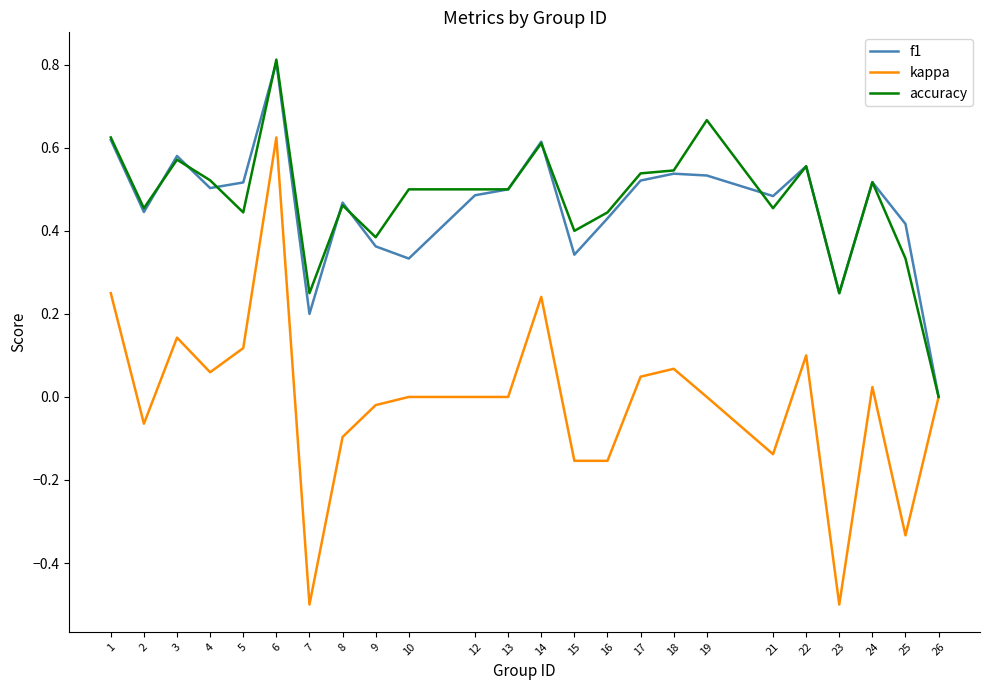

Between 9 and 14, which series saw the biggest shift?

kappa